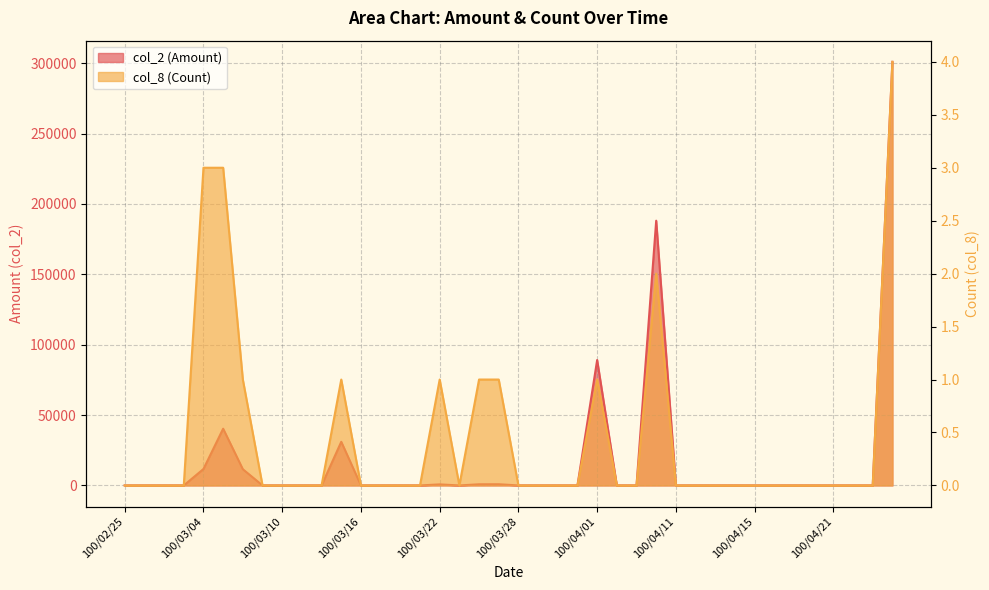

True or false: col_2 (Amount) has a value of 168461 at 100/03/23.

False